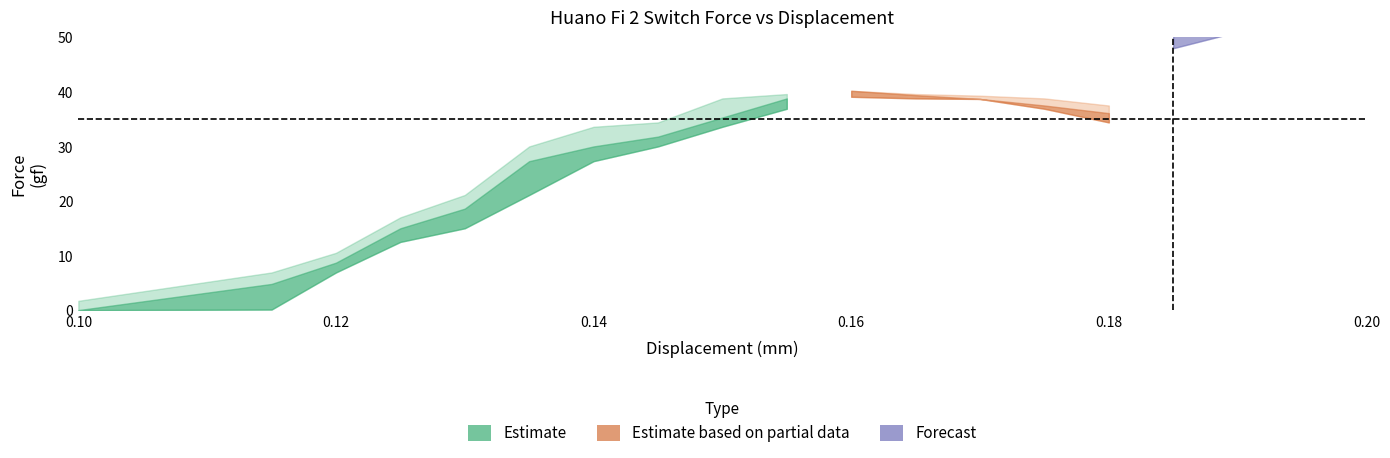

What is the total value across all series at 0.125?

44.6